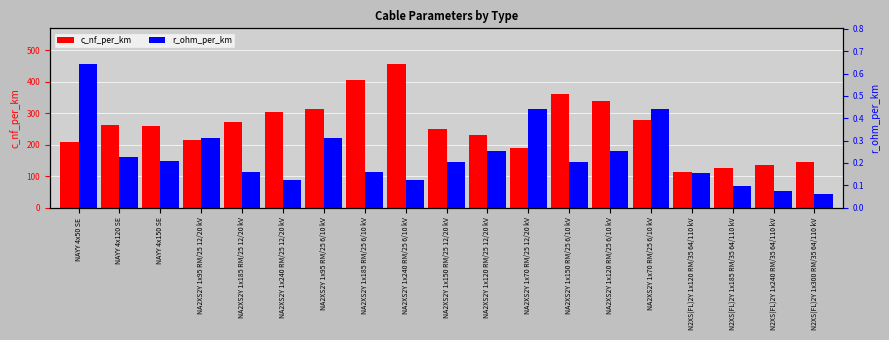

Which label corresponds to the smallest value in the chart?

N2XS(FL)2Y 1x300 RM/35 64/110 kV